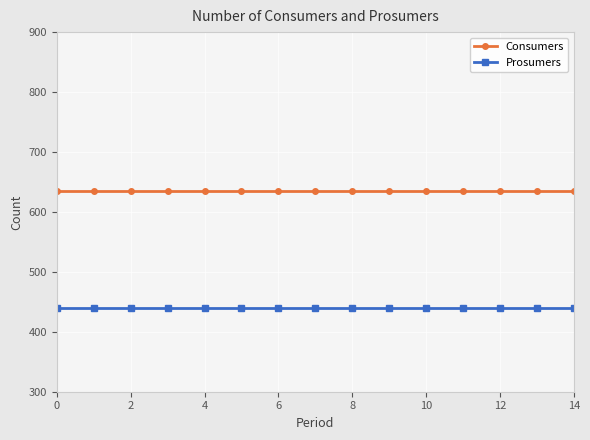

What is the value of the Consumers point at the 13th from the left?

635